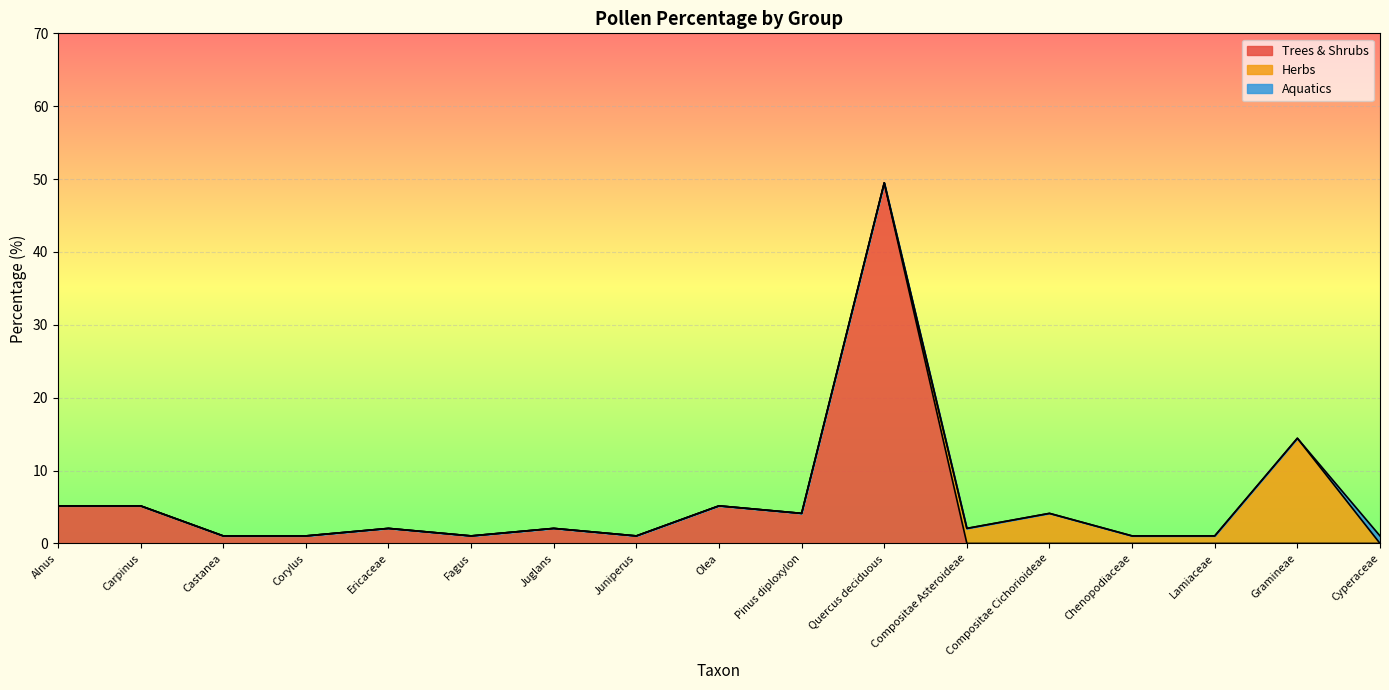

The value of Trees & Shrubs at Olea is 5.2. True or false?

True